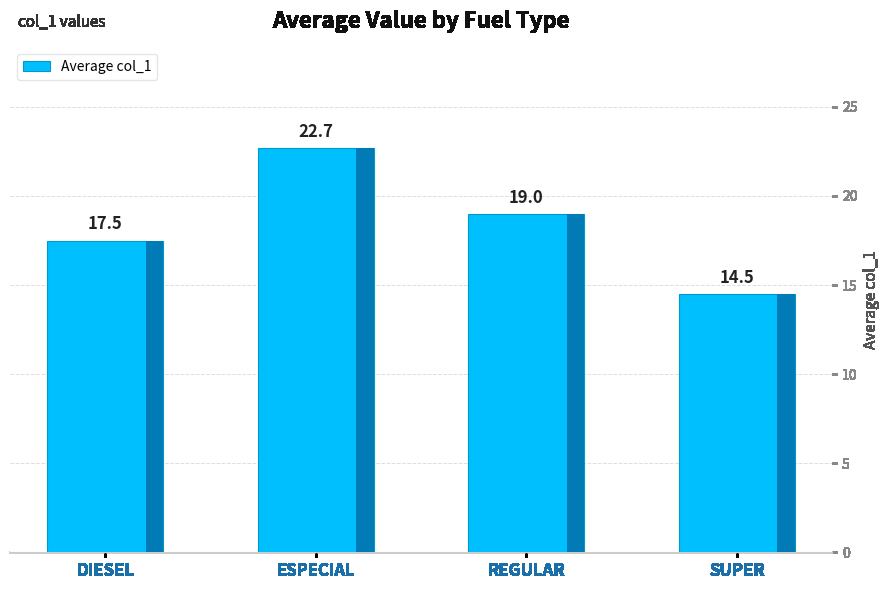

What is the difference between the values at SUPER and ESPECIAL?

8.2